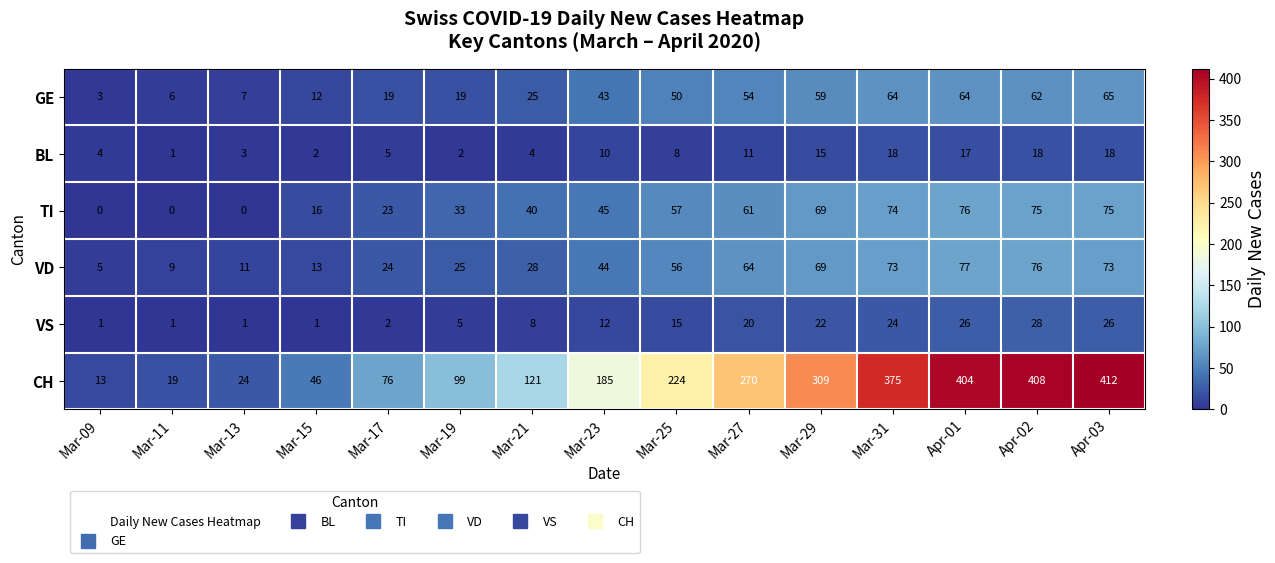

Rank the series at Apr-02 from highest to lowest value.

CH, VD, TI, GE, VS, BL